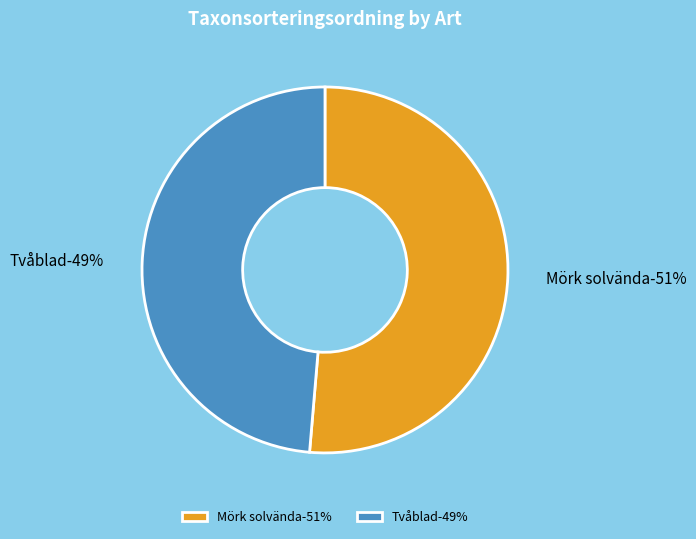

What is the smallest slice in the pie chart?

Tvåblad (74567318)